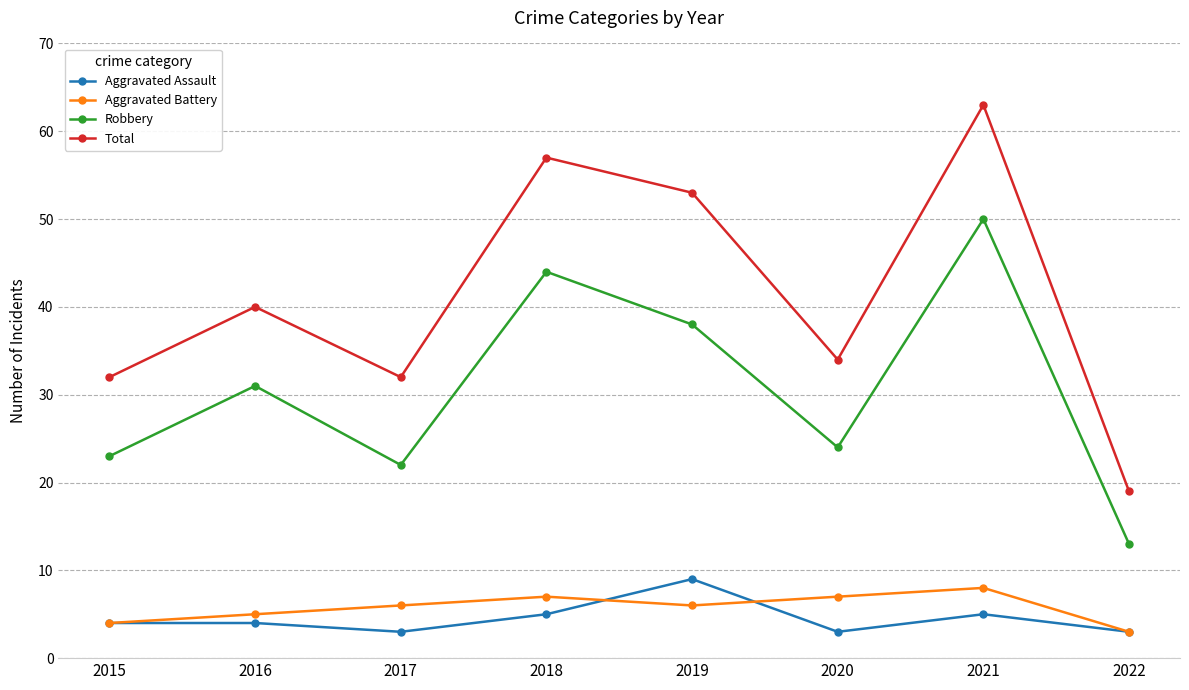

Is it true that Aggravated Assault equals 2 at 2018?

False